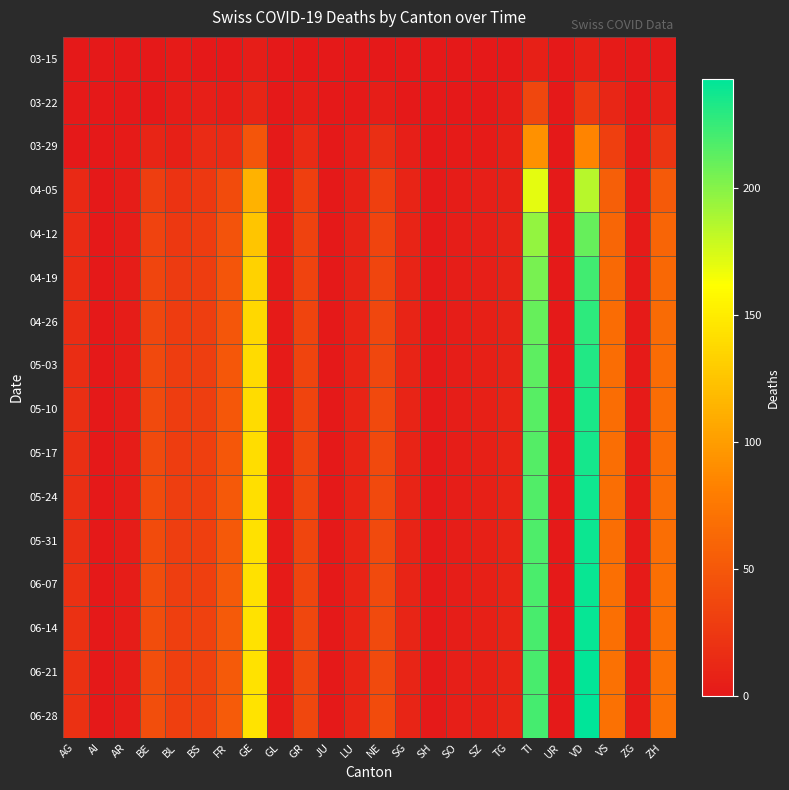

Rank the series at GE from highest to lowest value.

06-28, 06-14, 06-21, 05-31, 06-07, 05-24, 05-17, 05-10, 05-03, 04-26, 04-19, 04-12, 04-05, 03-29, 03-22, 03-15